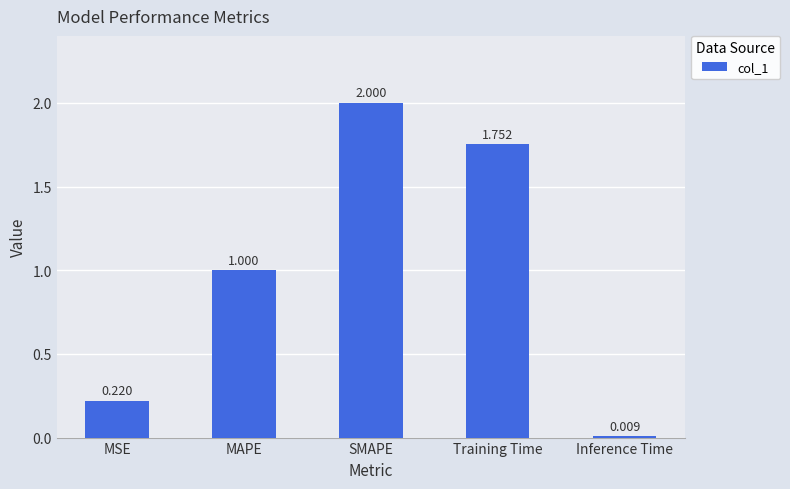

What is the value of the 3rd bar from the left?

2.0